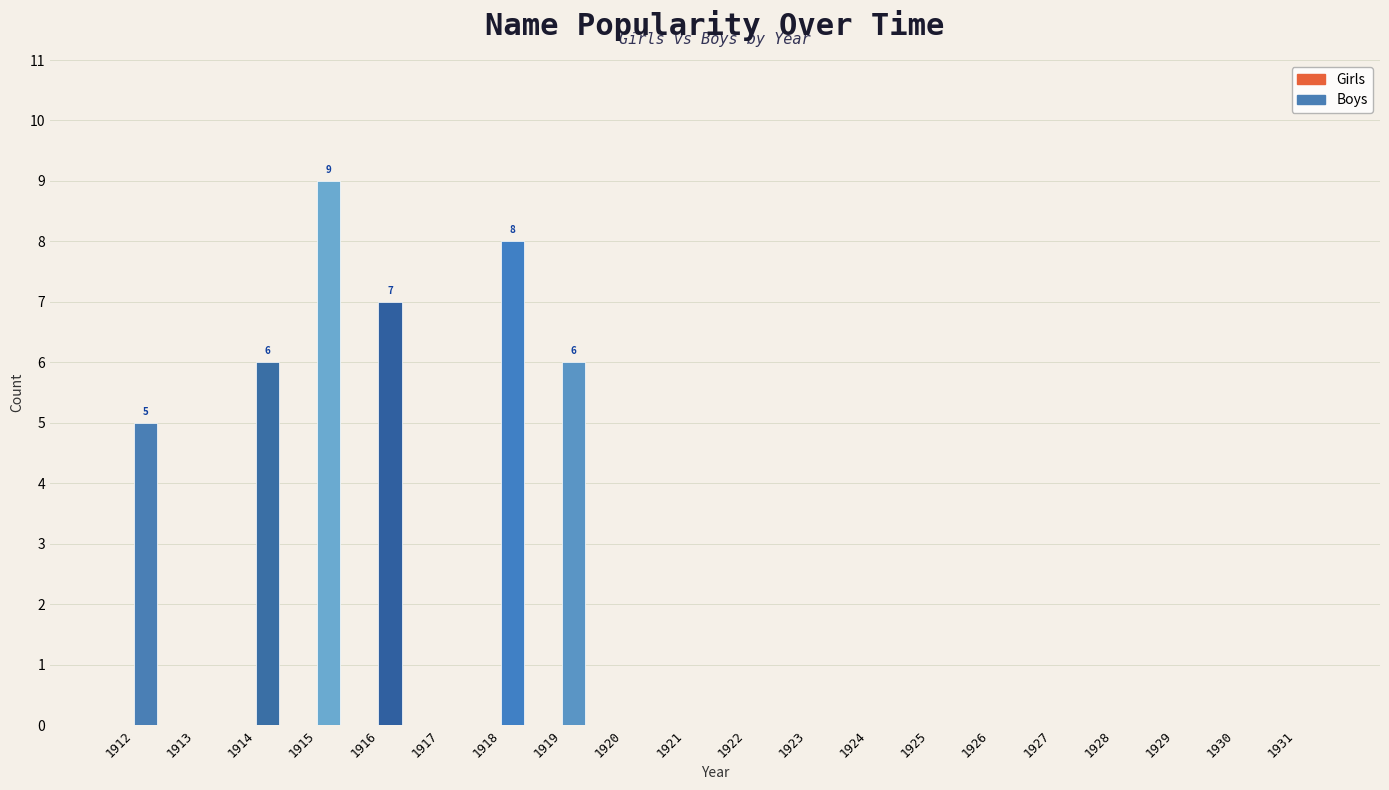

What is the maximum value shown in the chart?

9